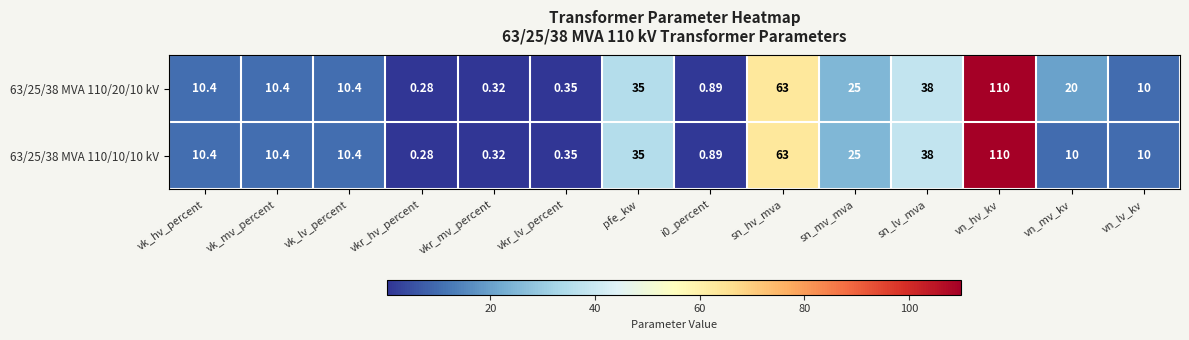

At how many categories does at least one series exceed 87?

1